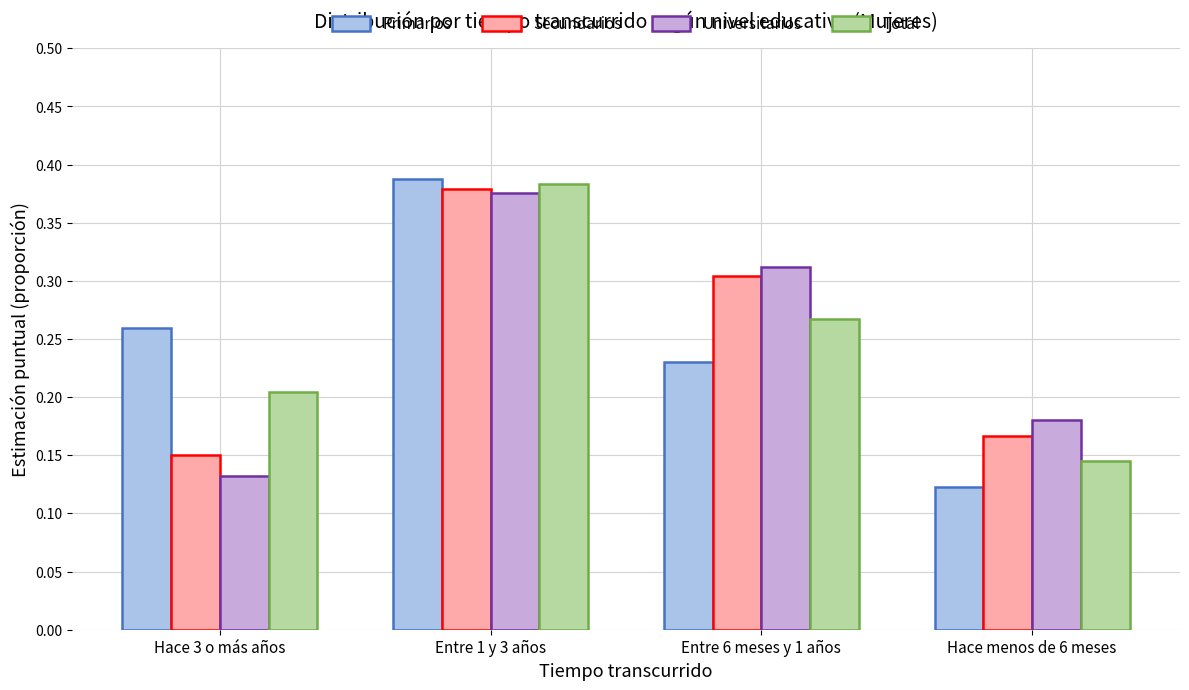

Which series changed the most between Entre 1 y 3 años and Entre 6 meses y 1 años?

Primarios